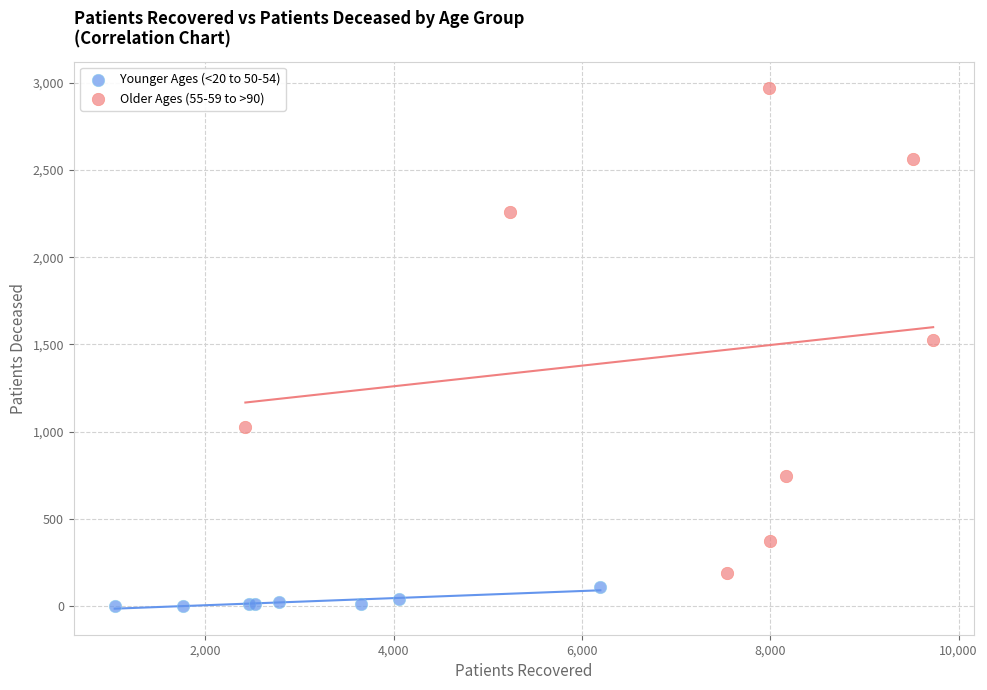

Which series has the widest spread of Y values?

Older Ages (55-59 to >90)